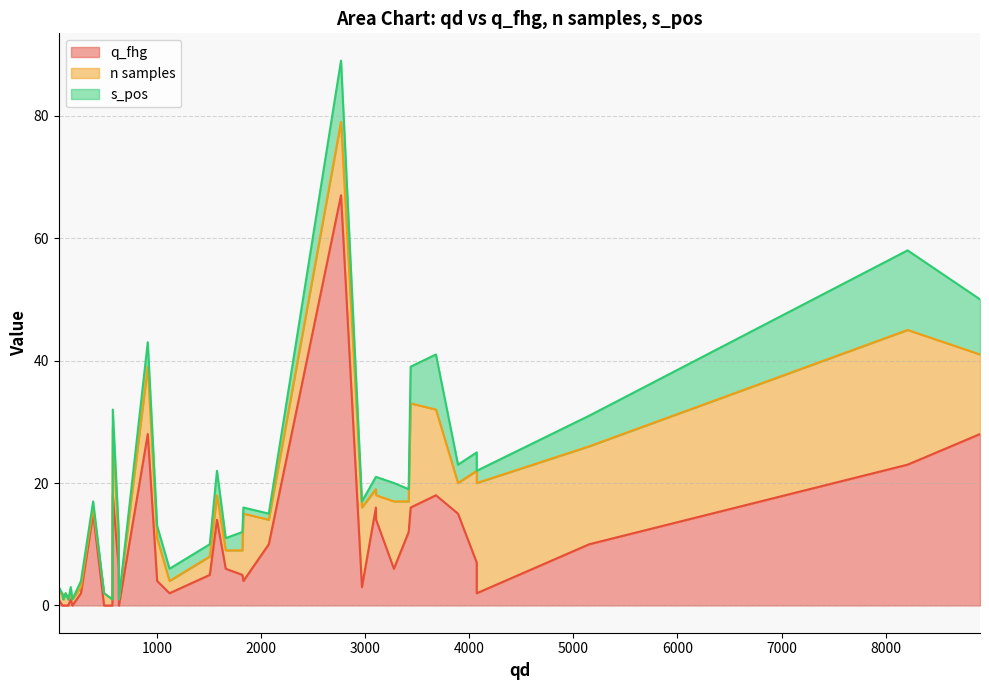

At which category is the sum across all series the highest?

2767